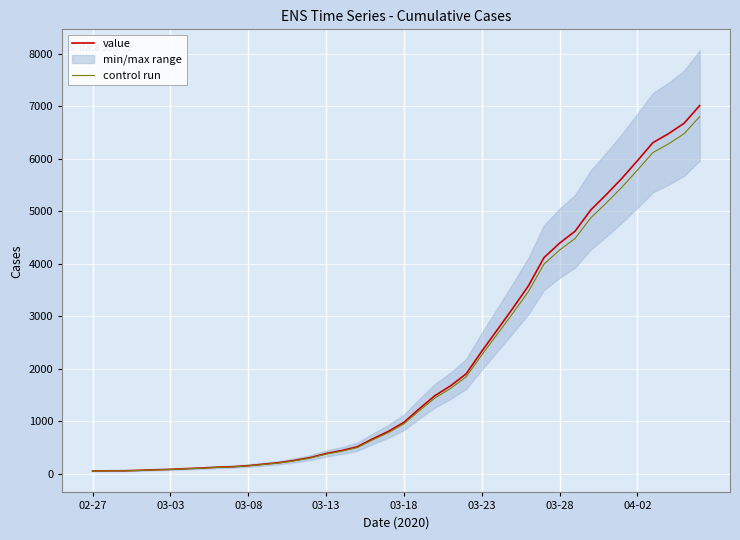

What is the minimum value shown in the chart?

49.5